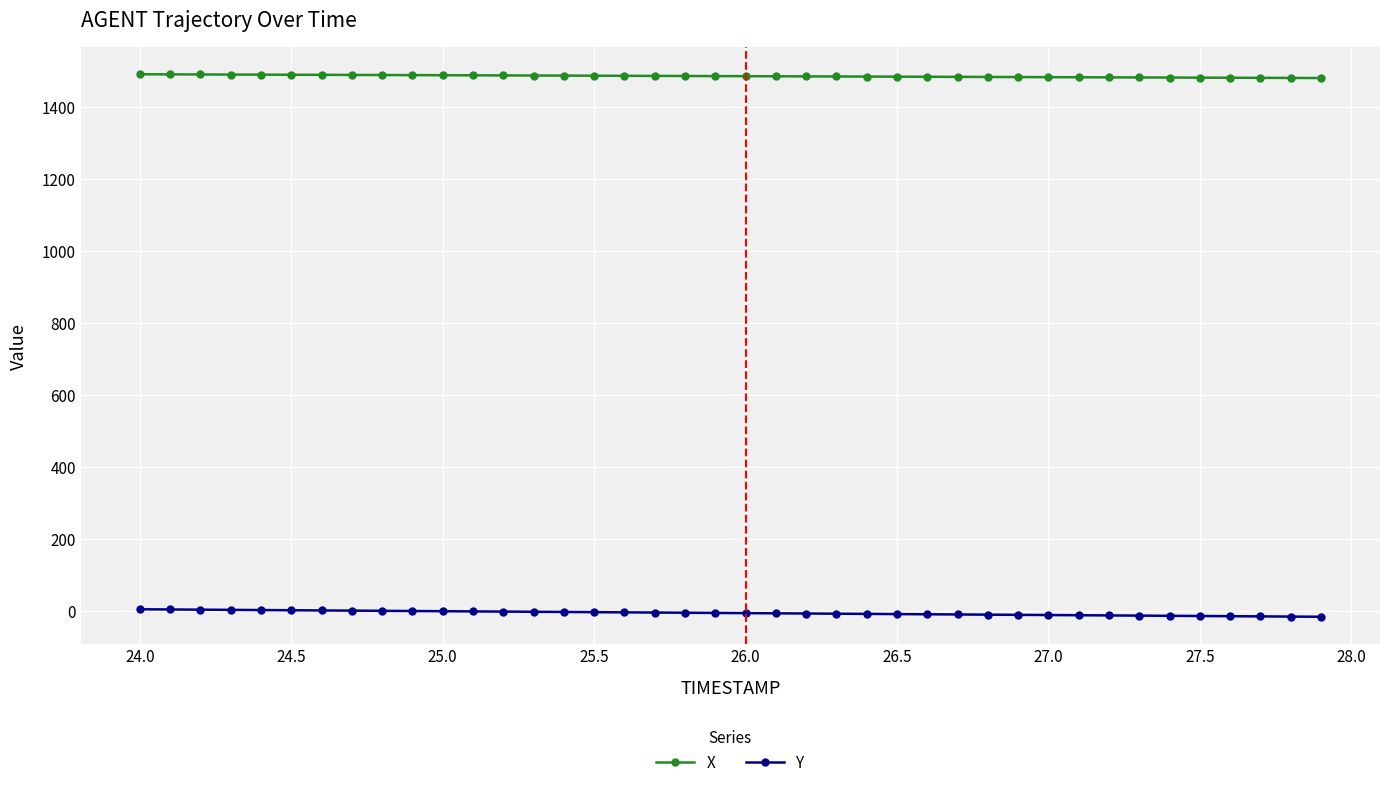

What is the sum of all Y values?

-196.2